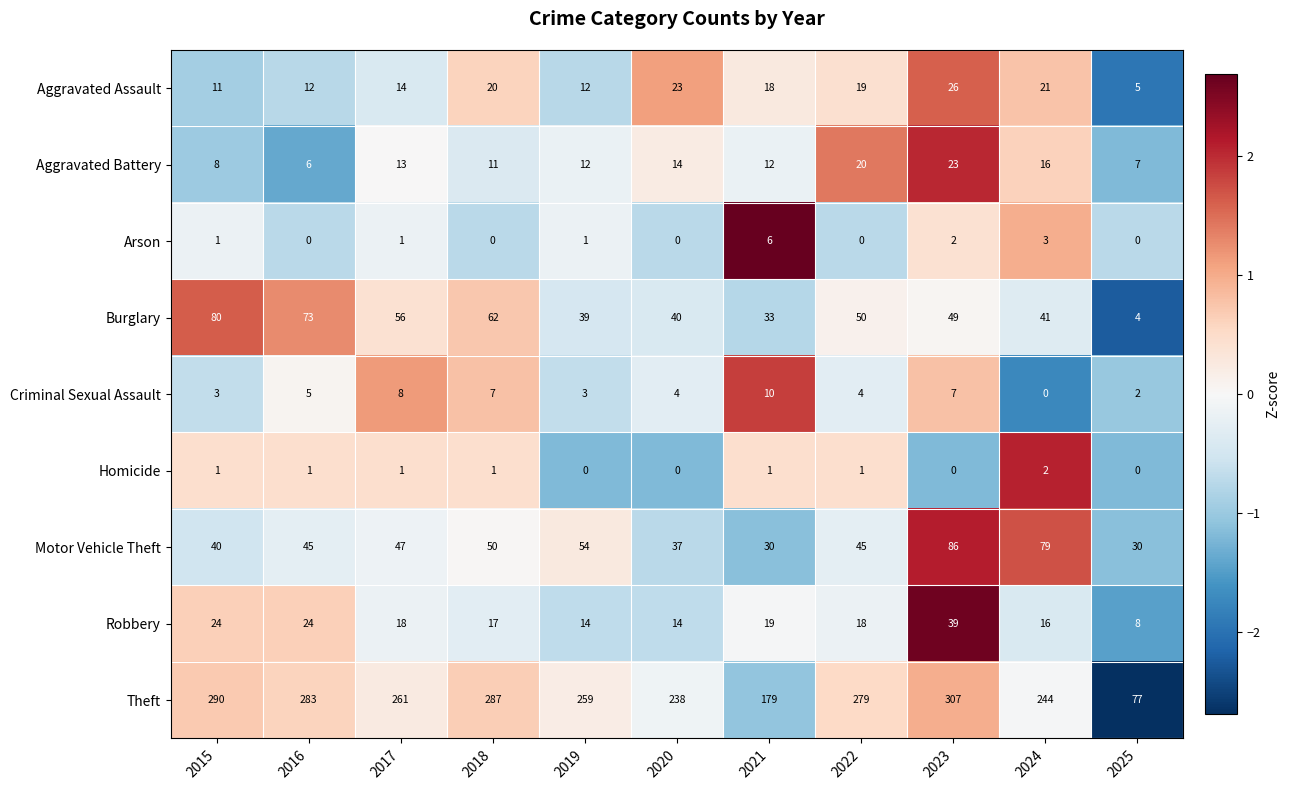

What is the spread (max minus min) of values at 2020?

238